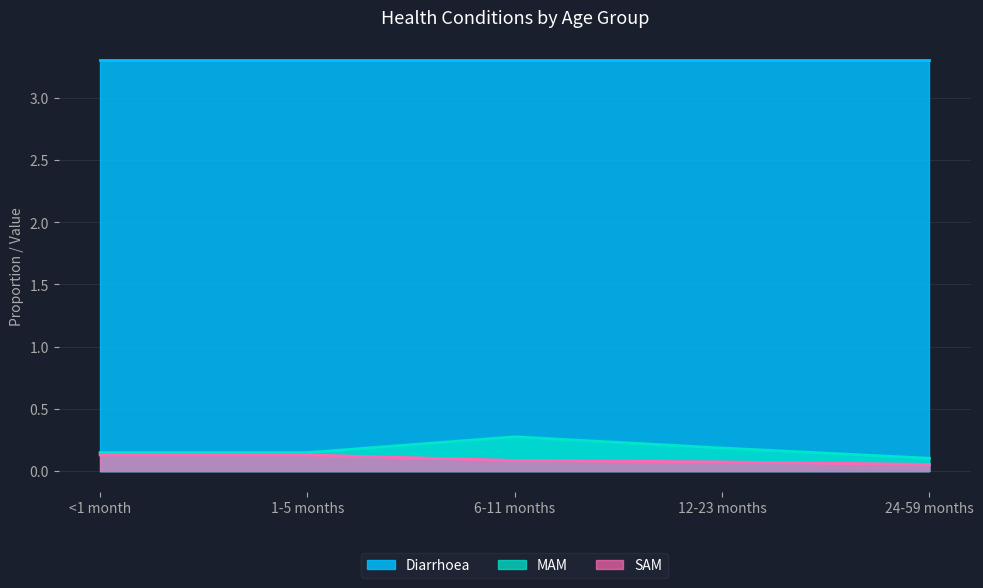

Which category has the highest value in the SAM series?

<1 month